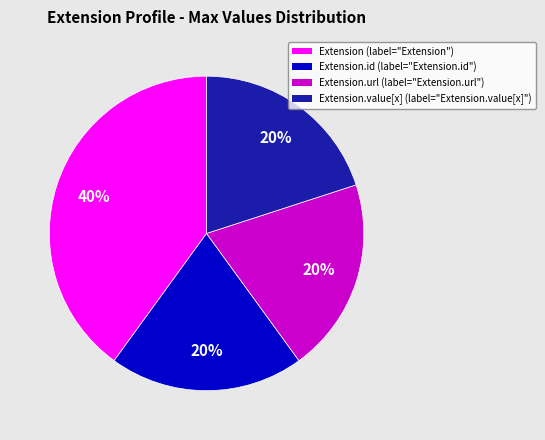

Does any single category account for the majority?

No